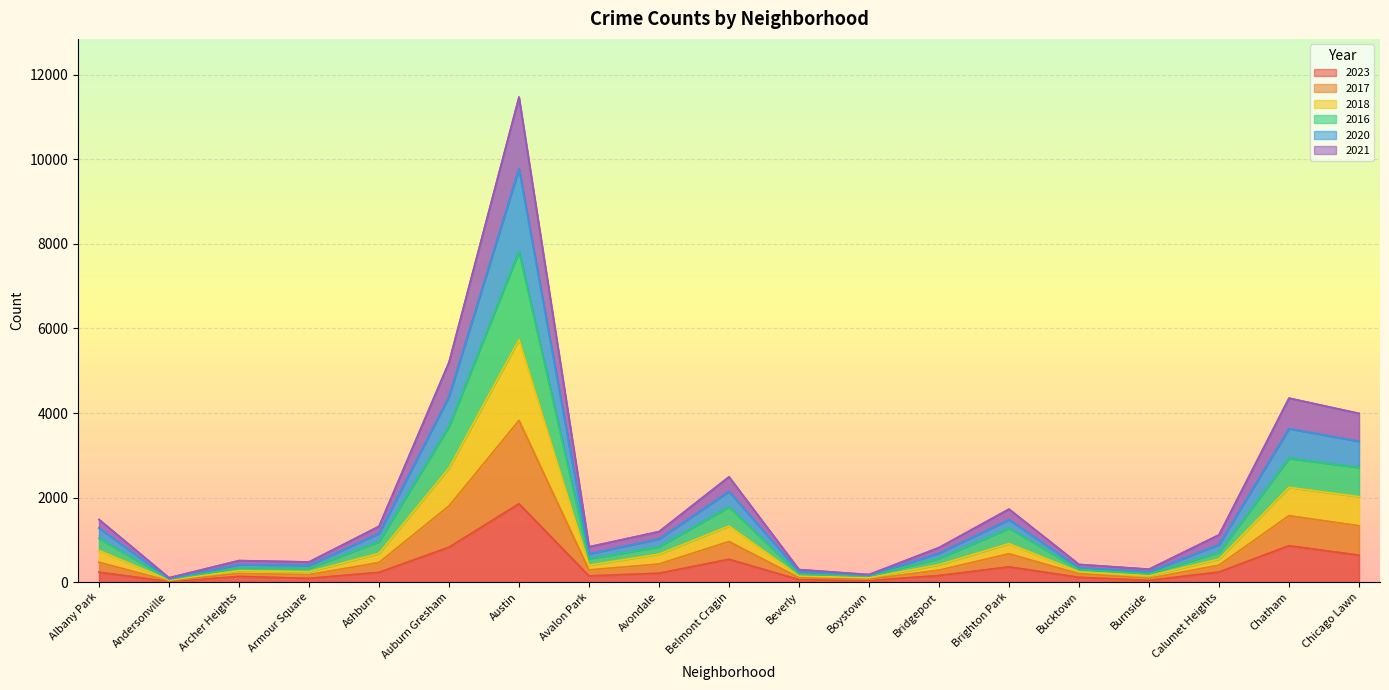

At which label does 2023 reach its peak?

Austin